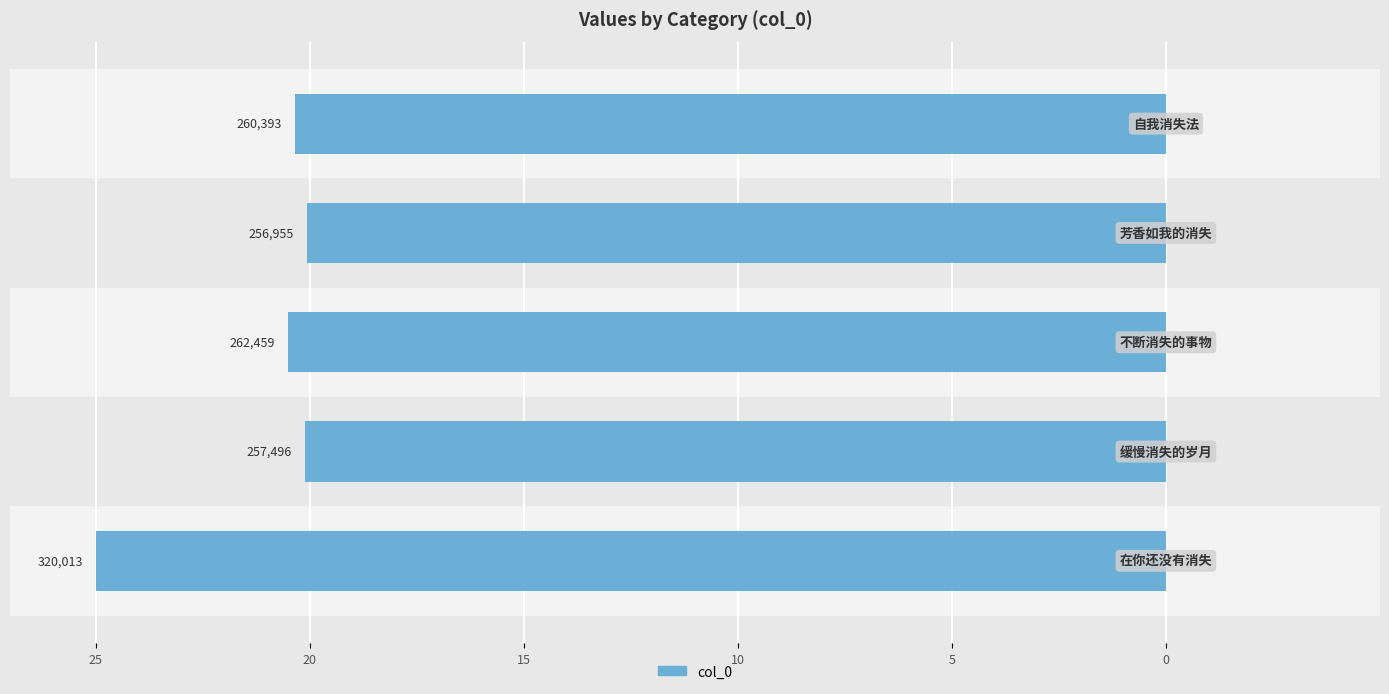

Are the bars horizontal?

Yes